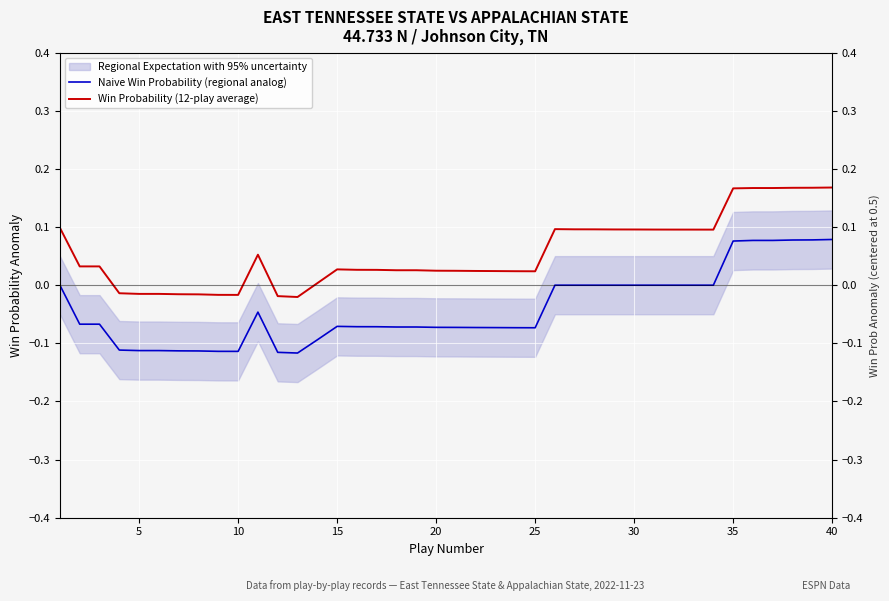

At how many categories does at least one series exceed 0?

31